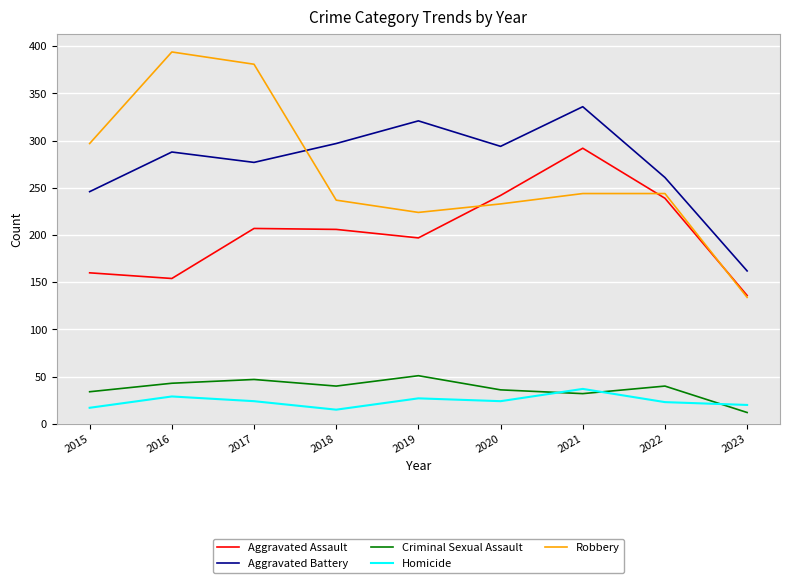

True or false: Criminal Sexual Assault and Robbery cross at least once.

False